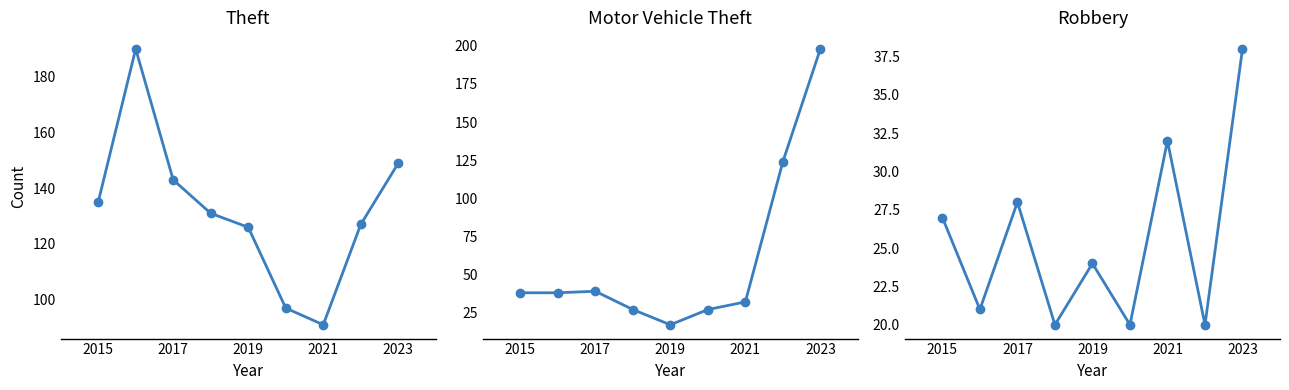

True or false: Theft and Robbery cross at least once.

False